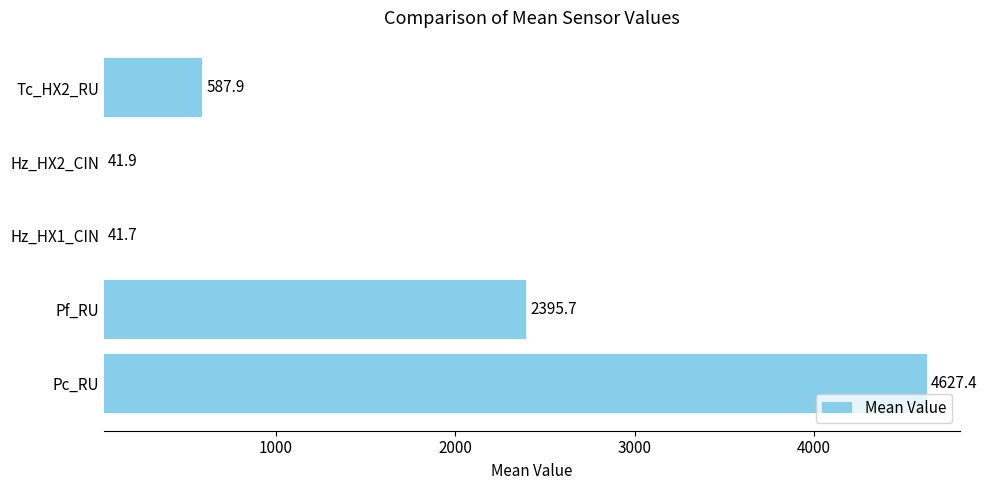

What is the difference between the second highest and second lowest values?

2353.8